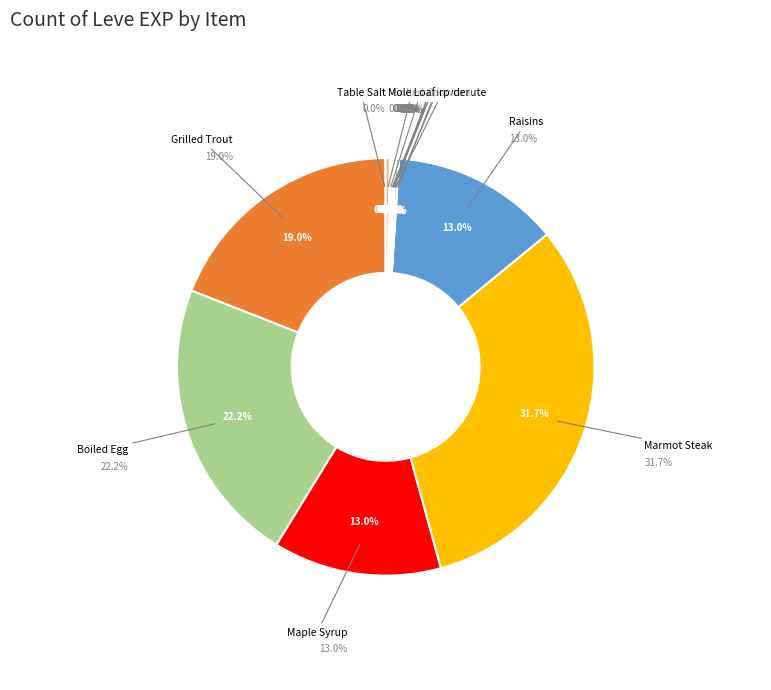

Does Jack-o-lantern represent more than half of the total?

No